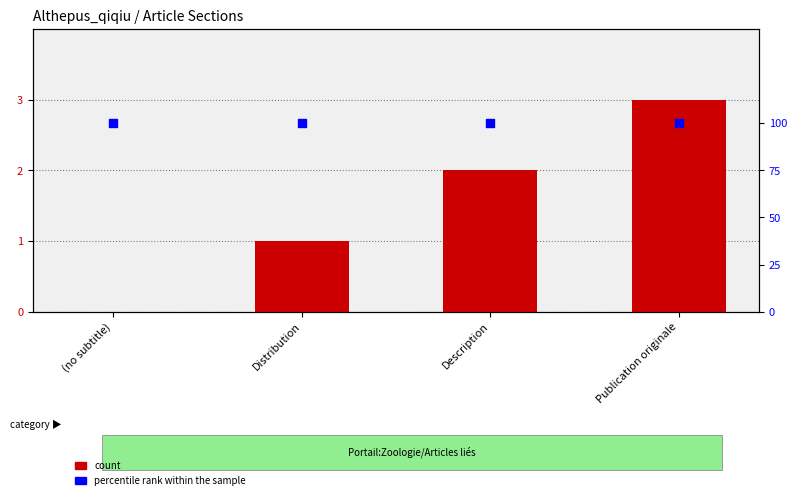

Which series has the largest total across all categories?

percentile rank within the sample